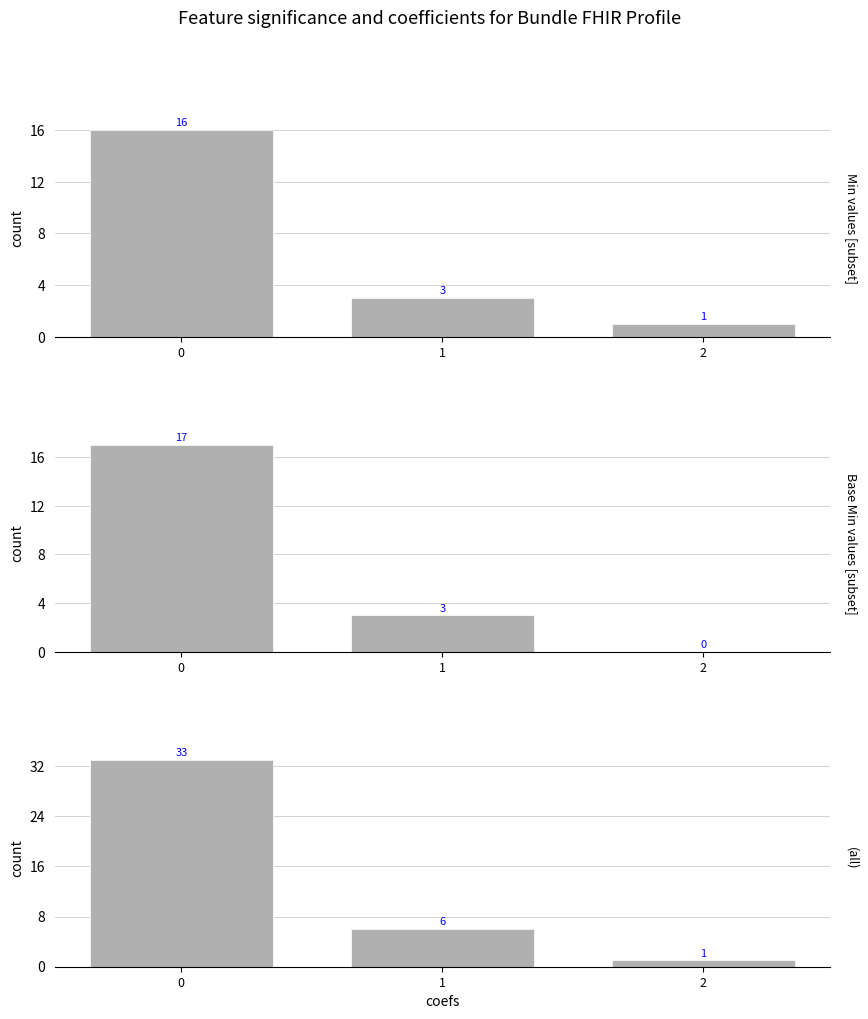

Which label corresponds to the smallest value in the chart?

2